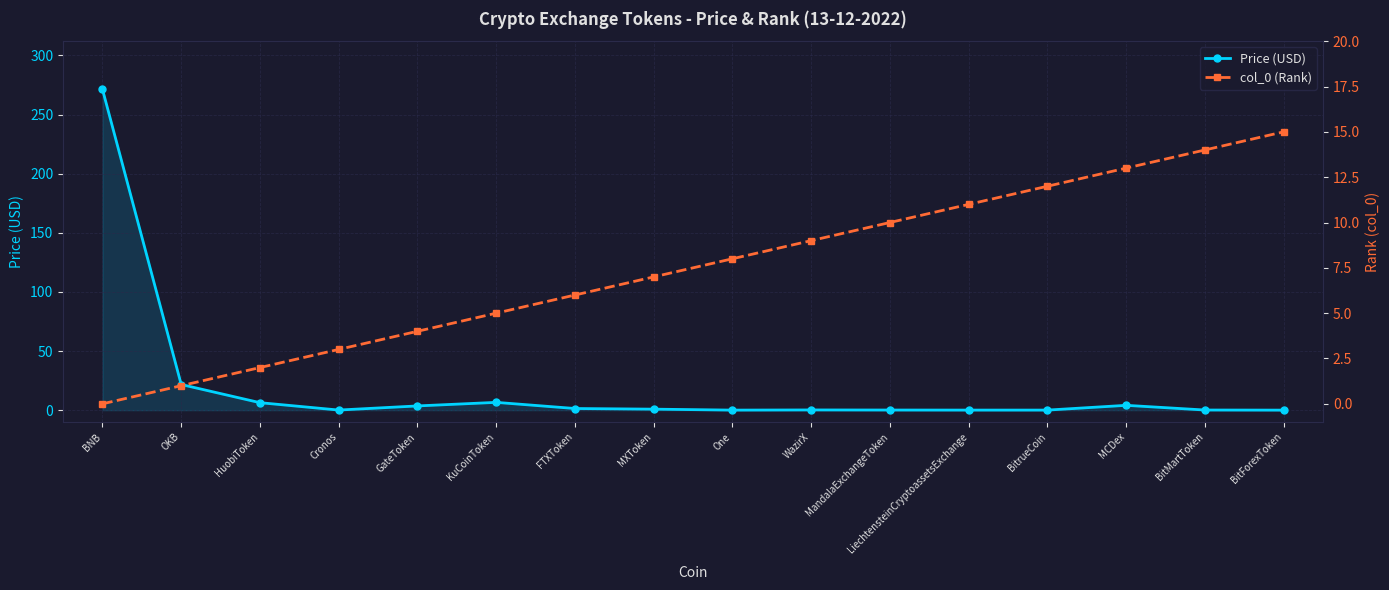

What is the difference between the maximum and minimum values in the Price (USD) series?

271.4